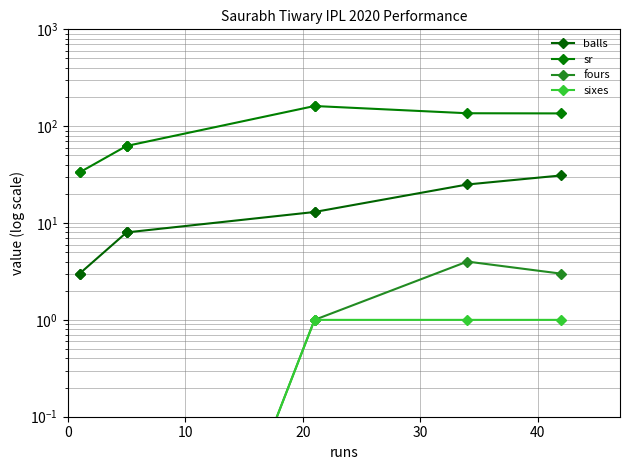

True or false: balls and sr intersect in this chart.

False